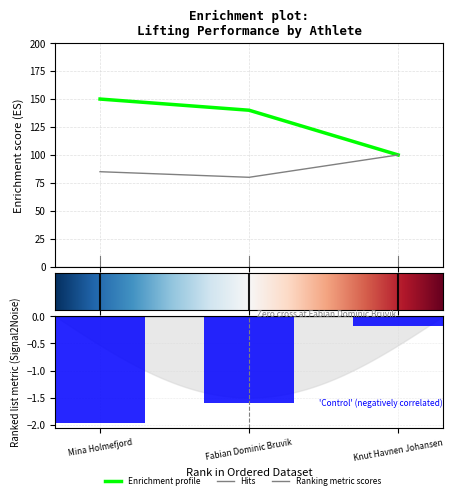

How many data points in BodyweightKg are less than -1?

2